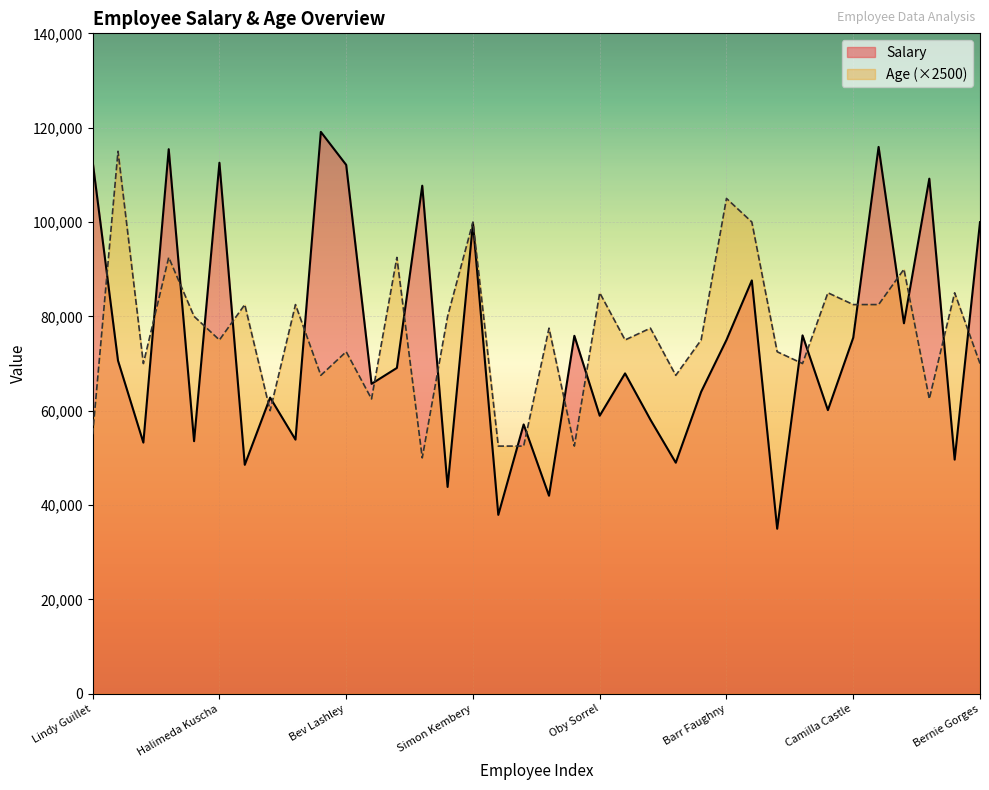

What is the label of the 3rd point from the left?

Tatum Hush